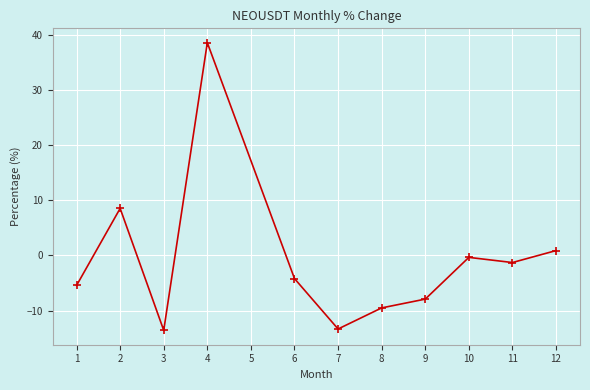

True or false: the data shows -1.7 at 7.

False